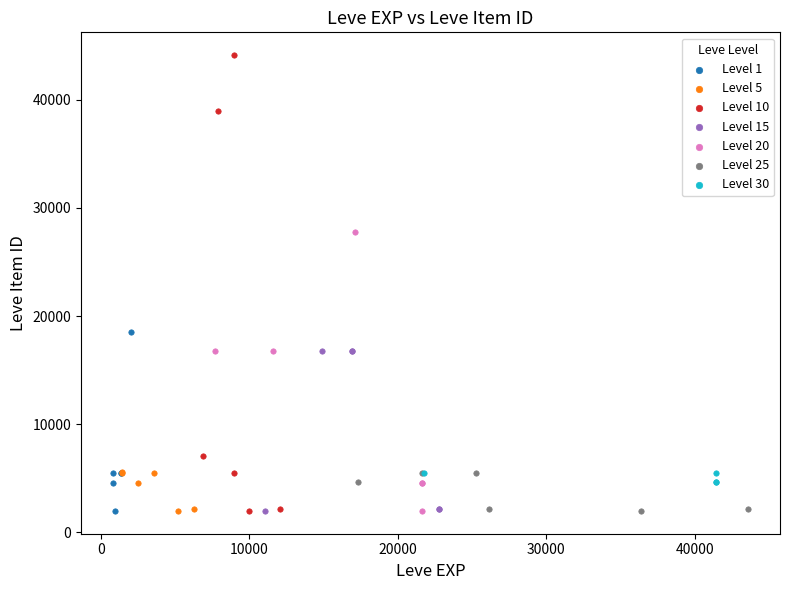

What are all the series names shown in the legend?

Level 1, Level 5, Level 10, Level 15, Level 20, Level 25, Level 30